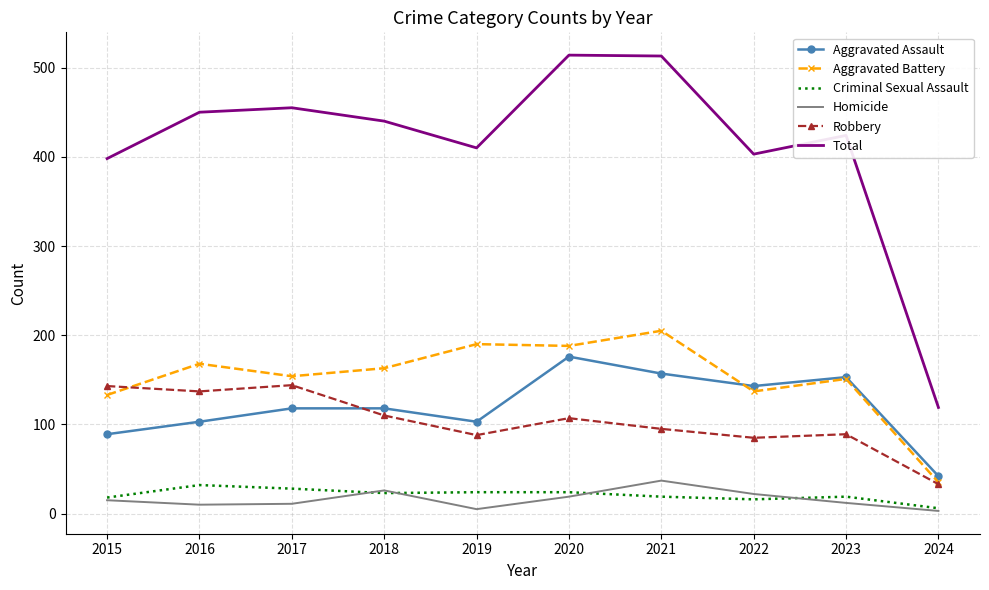

Is the value of Total at 2016 greater than the value of Robbery at 2017?

Yes